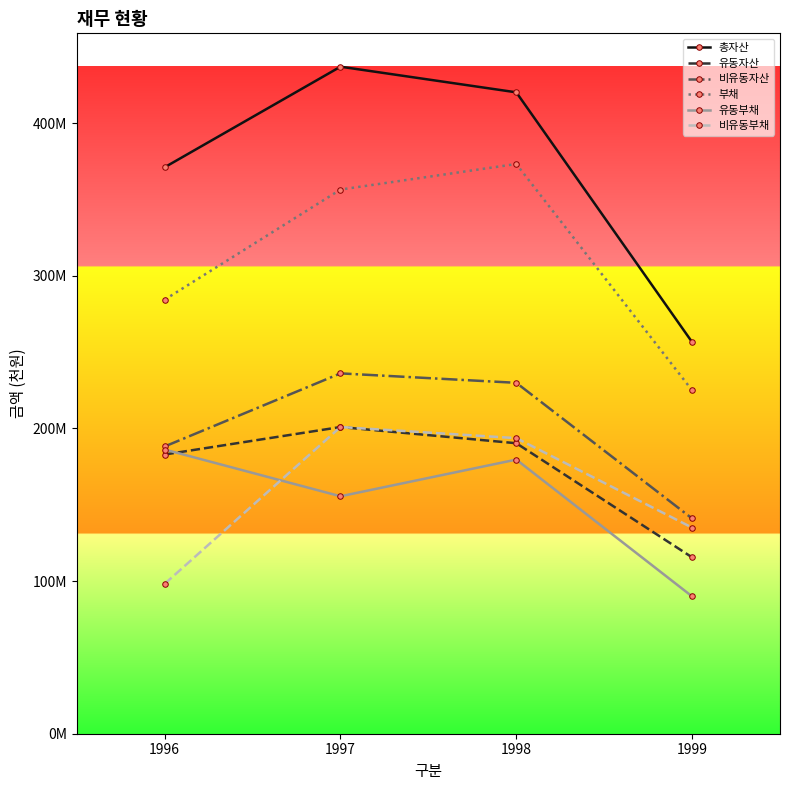

What are all the series names shown in the legend?

총자산, 유동자산, 비유동자산, 부채, 유동부채, 비유동부채